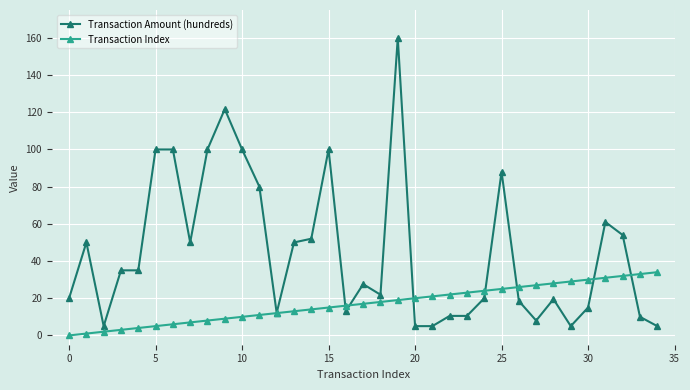

What is the value of the Transaction Amount (hundreds) point at the 19th from the left?

21.9